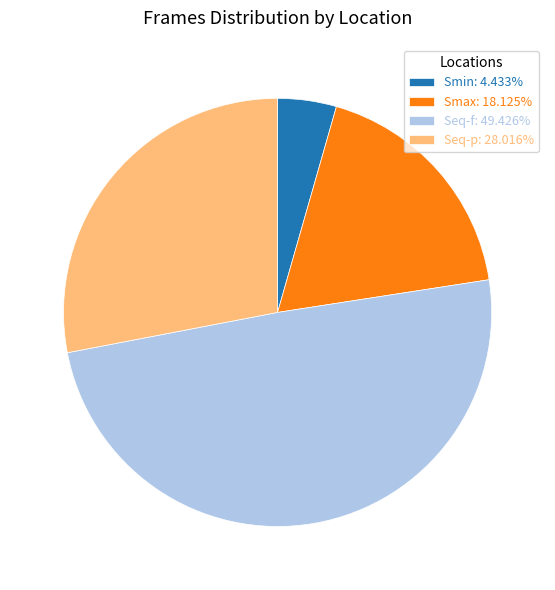

Approximately how many times larger is the value at Seq-p: 28.016% compared to Smin: 4.433%?

6.3